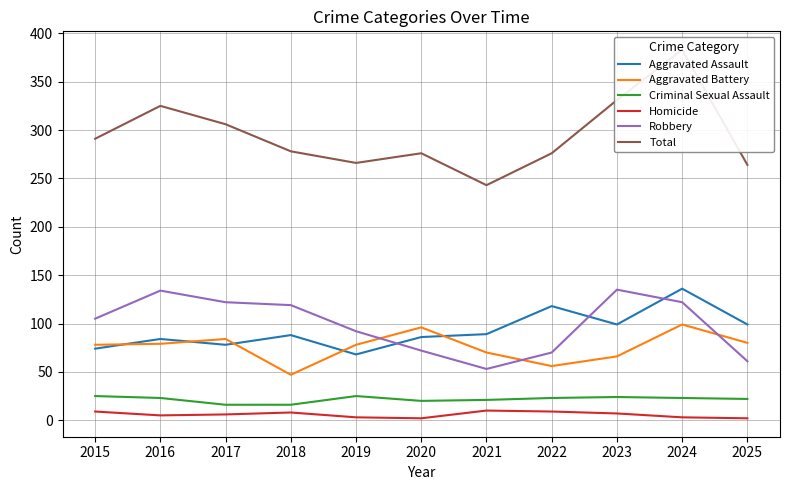

What is the sum of the Homicide values at 2024 and 2018?

11